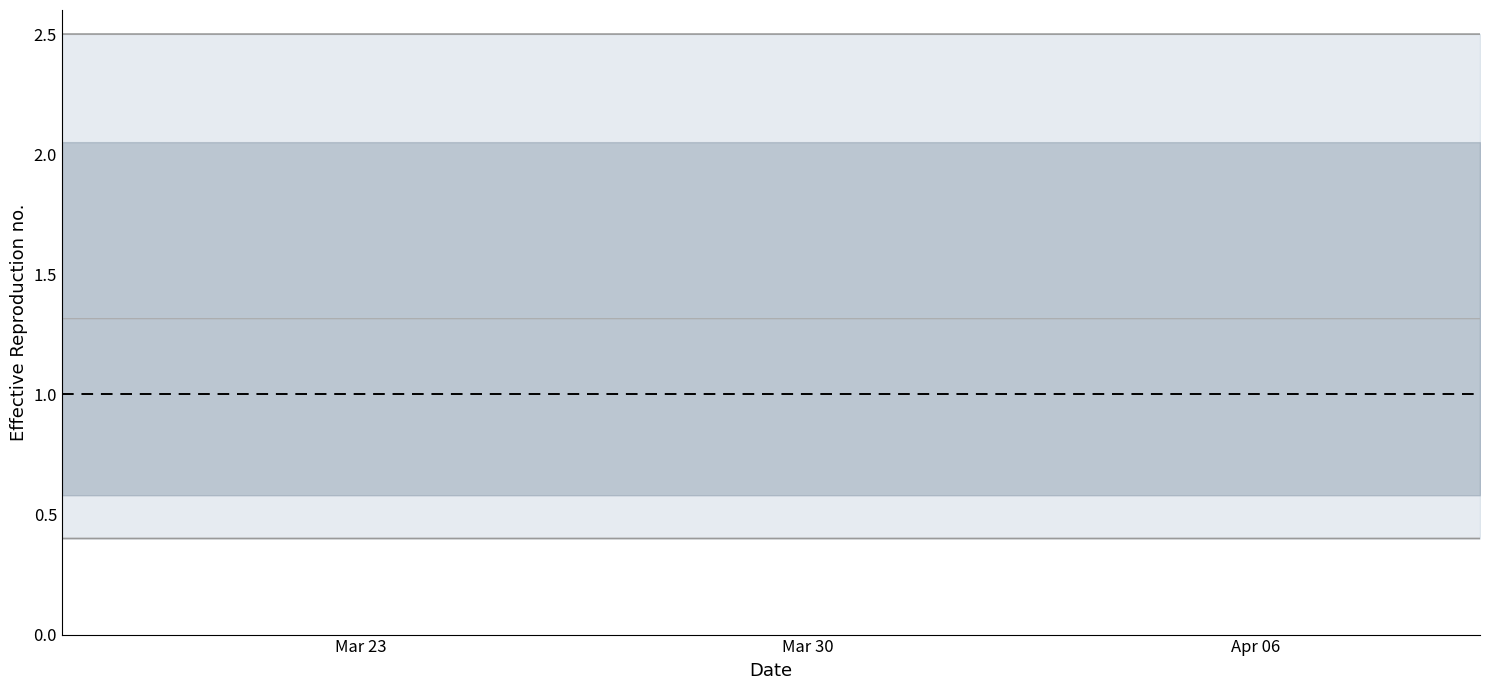

What is the minimum value shown in the chart?

0.4